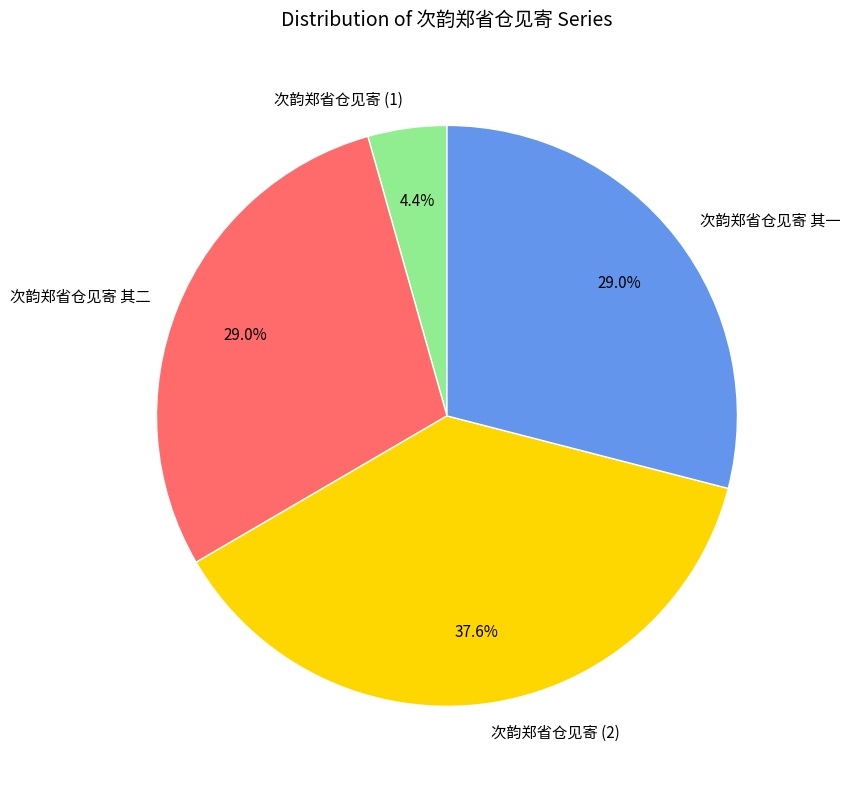

How many slices are in this pie chart?

4